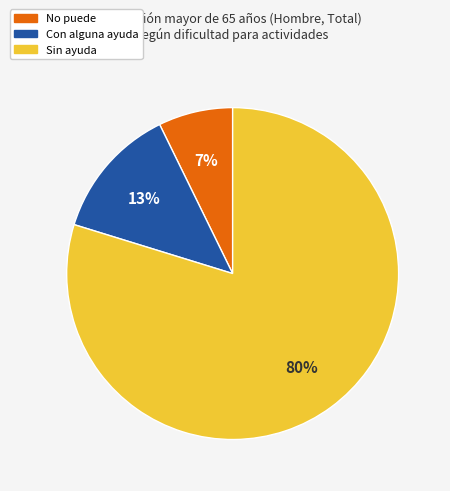

Is there any slice that represents more than half of the pie?

Yes